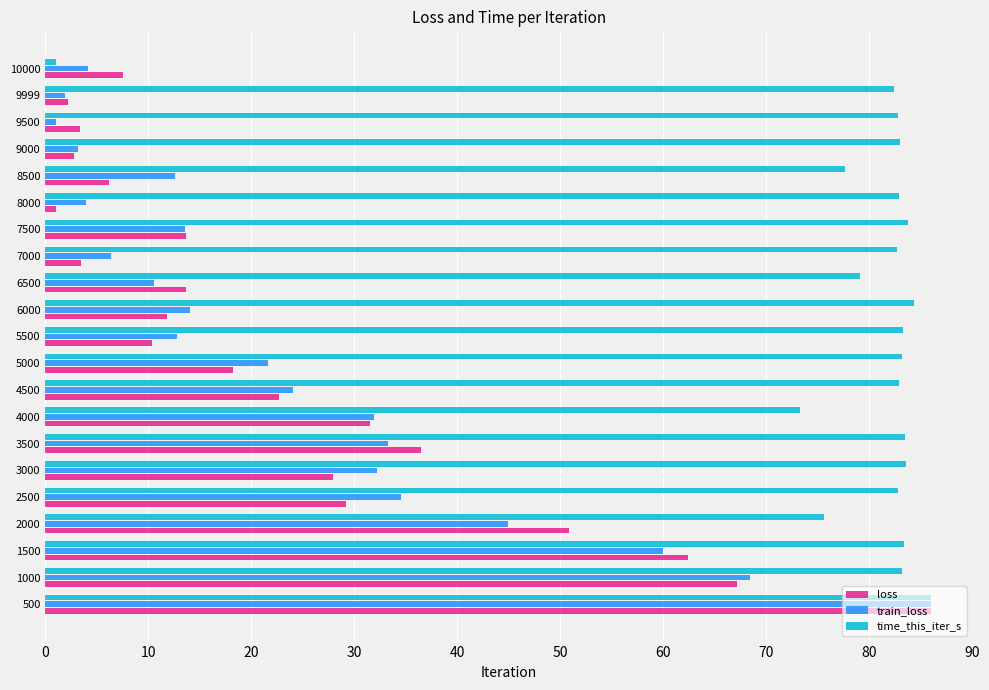

At which category is the sum across all series the highest?

500